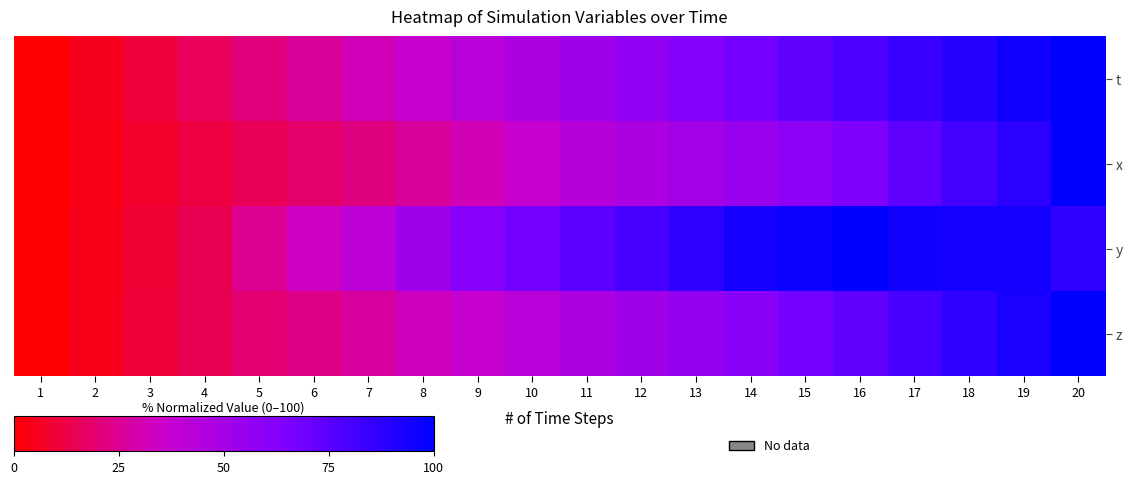

Which series has the widest spread of values?

t